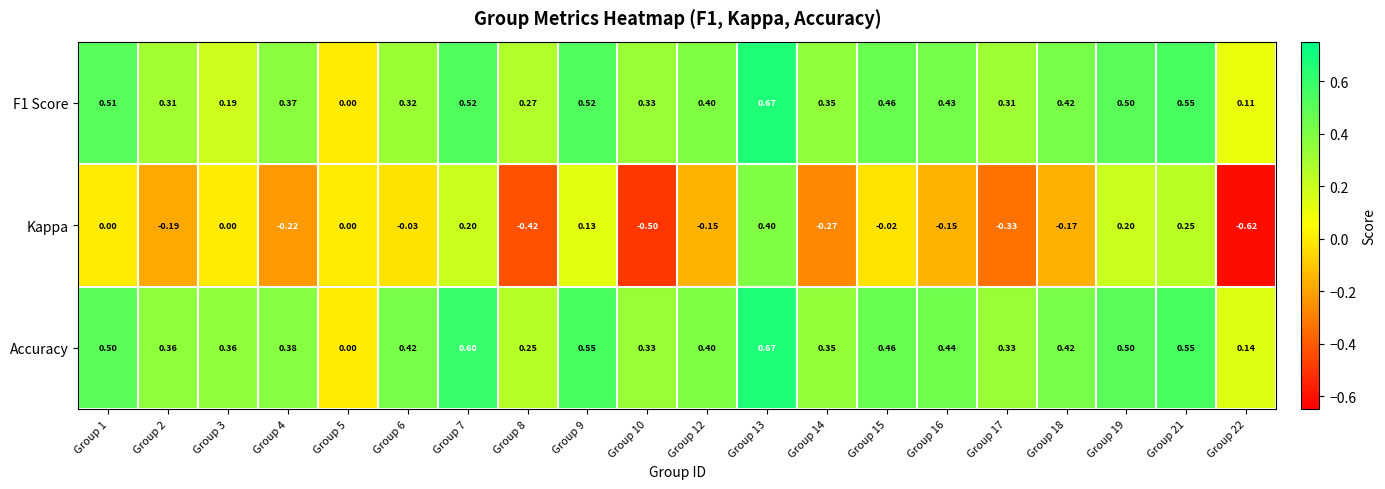

Which series has the largest total across all categories?

Accuracy